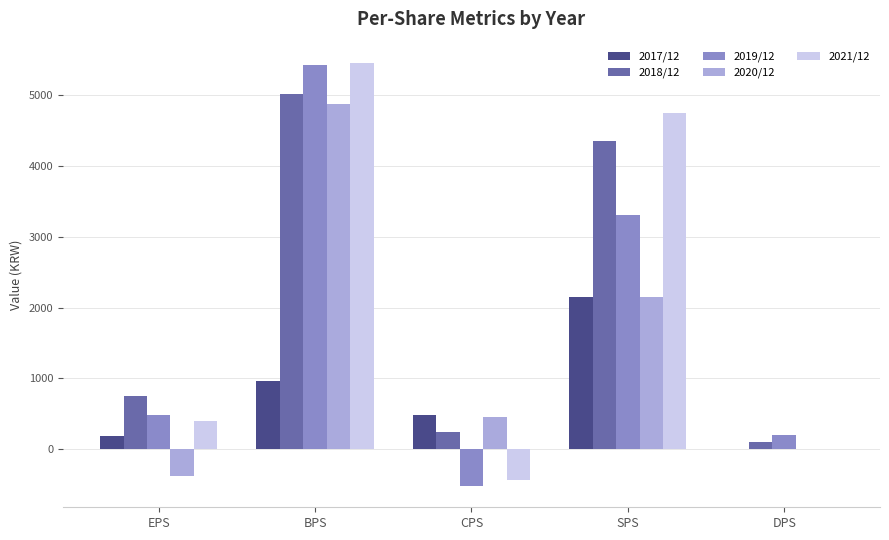

Which series changed the most between EPS and SPS?

2021/12